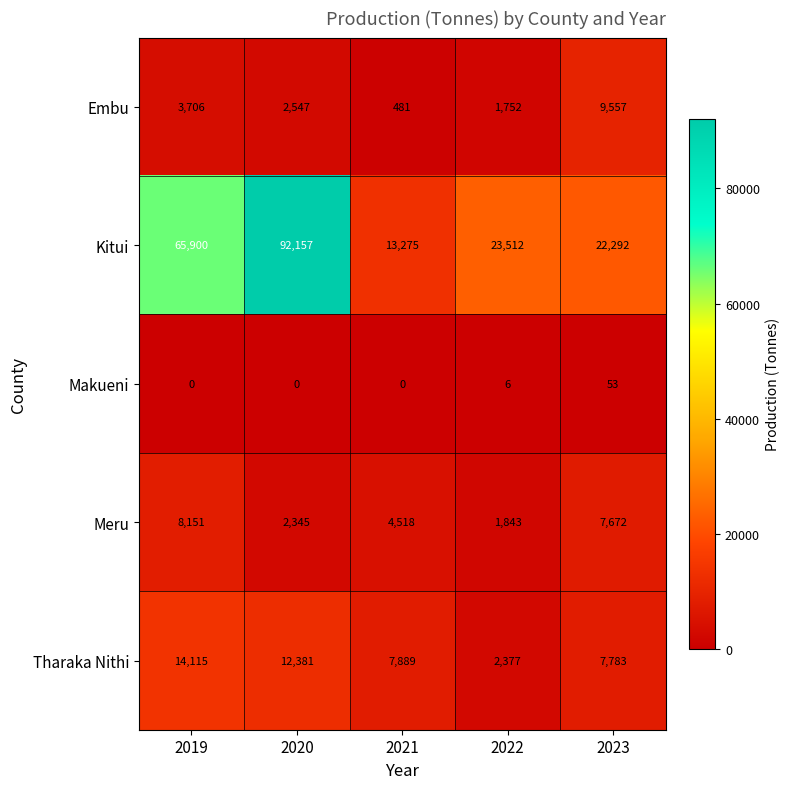

How many categories are shown in the chart?

5